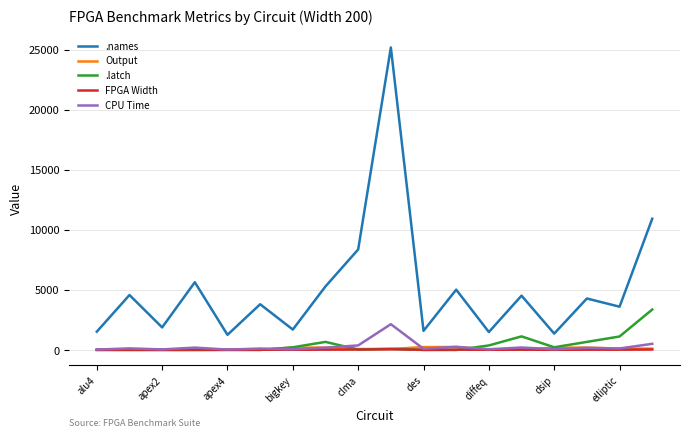

Count the number of data series in this chart.

5